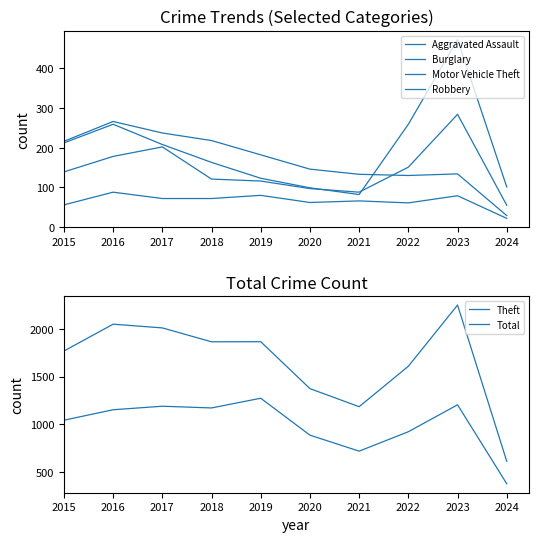

Read the Theft value at 2024, to the nearest 100.

400